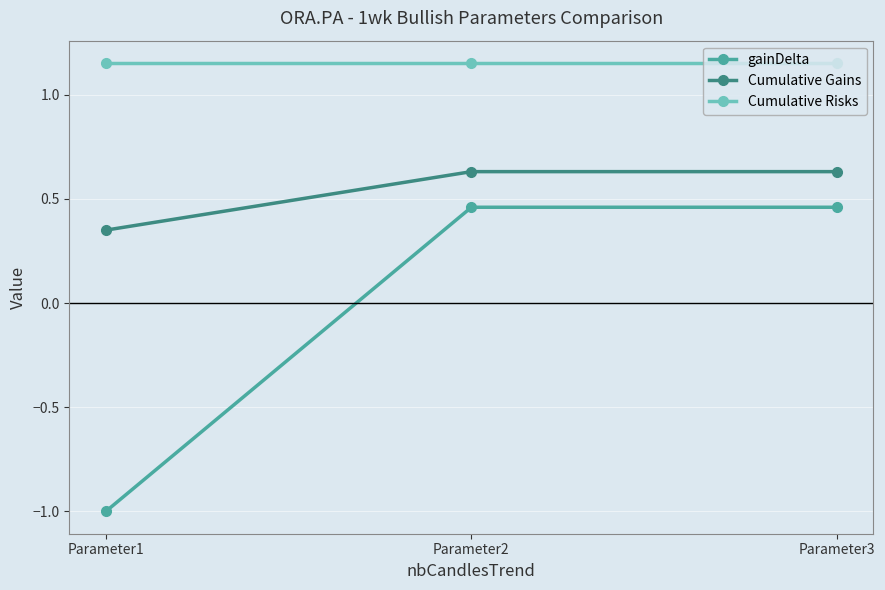

Between Parameter1 and Parameter3, which series saw the biggest shift?

gainDelta